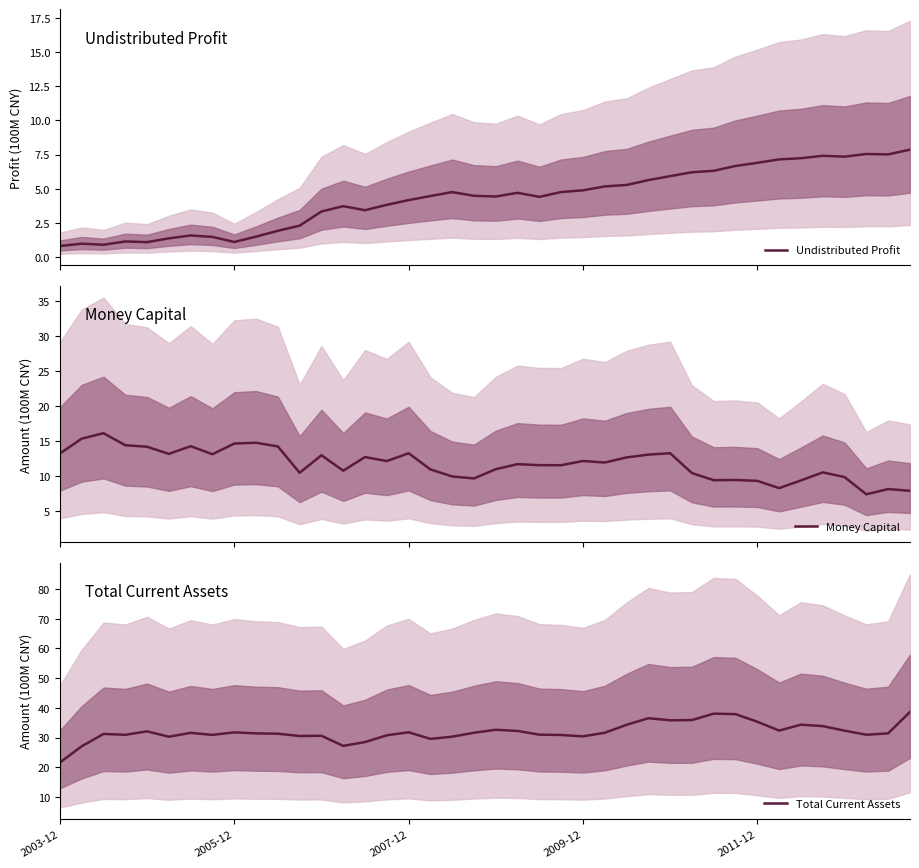

What is the minimum value for Undistributed Profit?

0.8